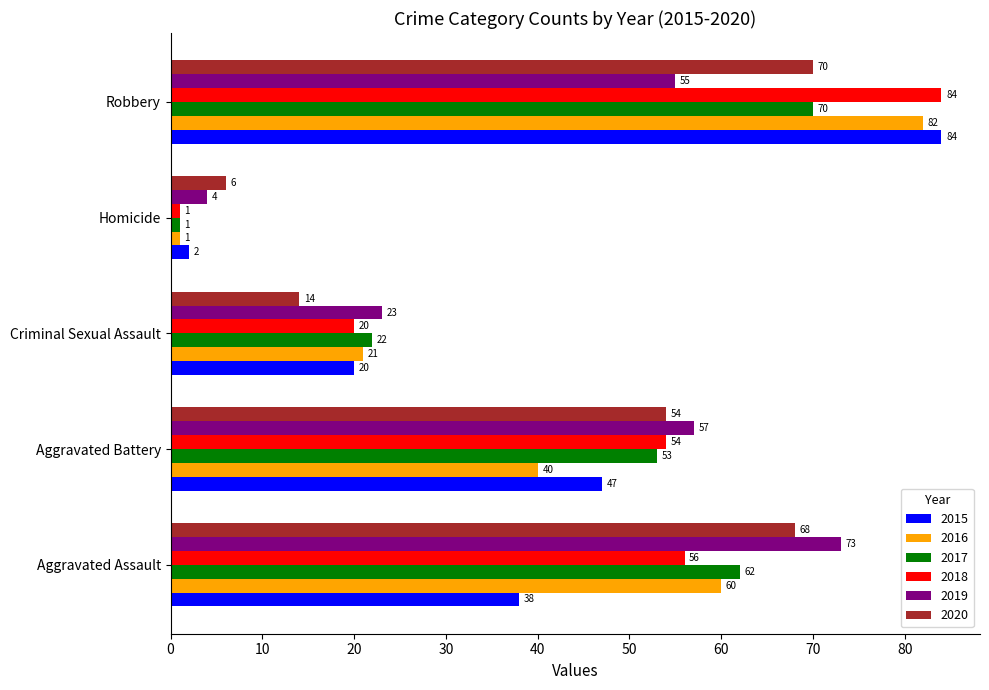

Is it true that 2020 equals 54 at Aggravated Battery?

True